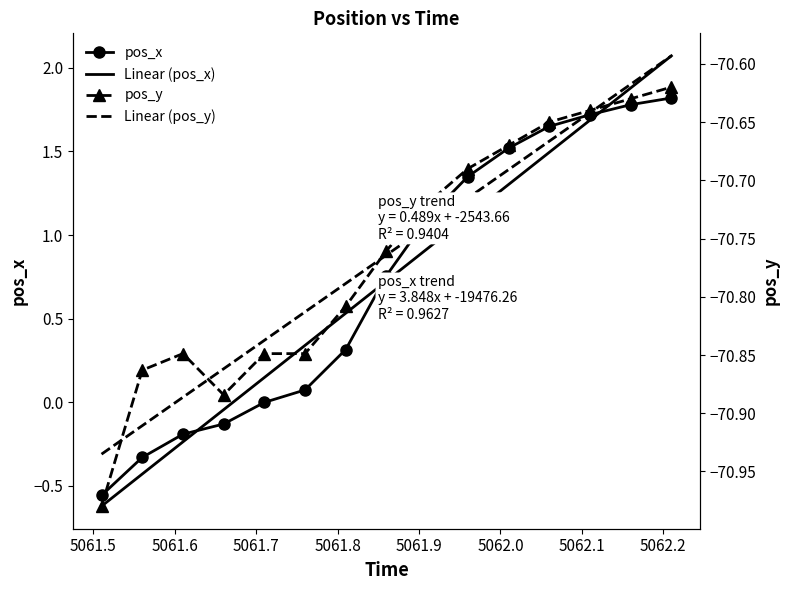

Is this an area chart (filled region under the line)?

No